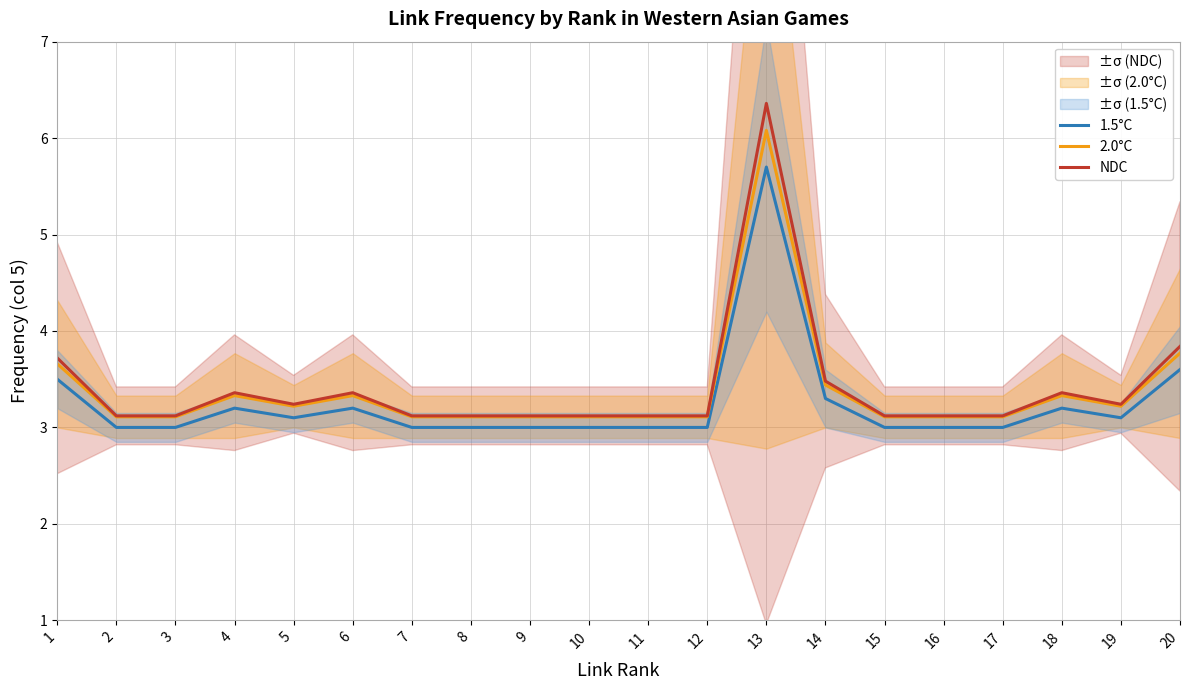

What is the difference between the maximum and minimum values in the 1.5°C series?

2.7